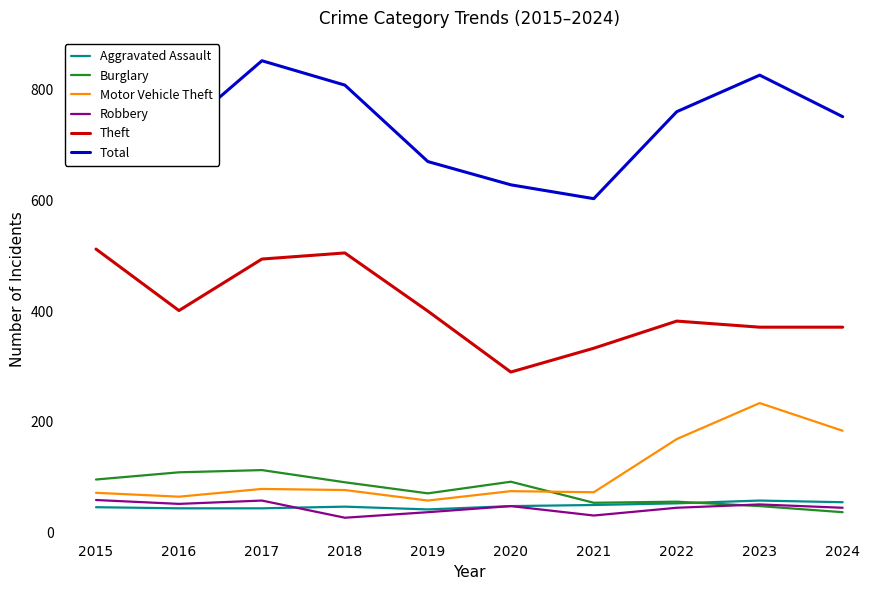

What is the maximum value for Robbery?

59